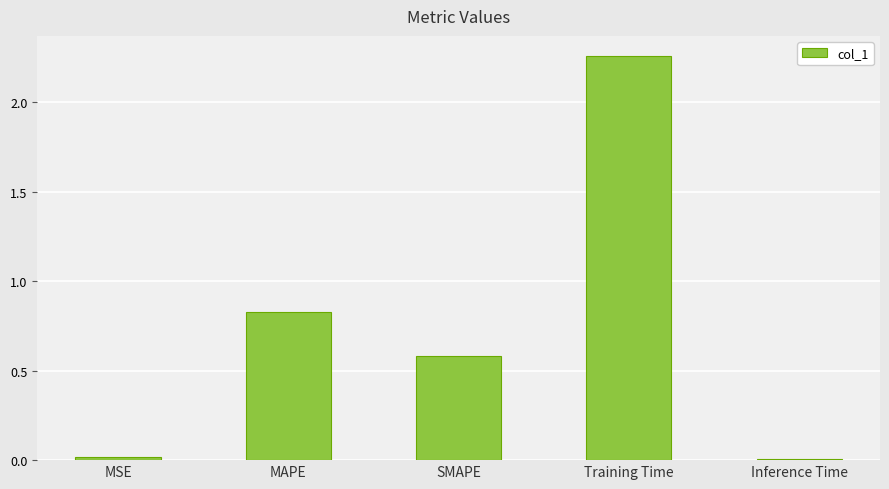

What is the label of the 3rd bar from the right?

SMAPE